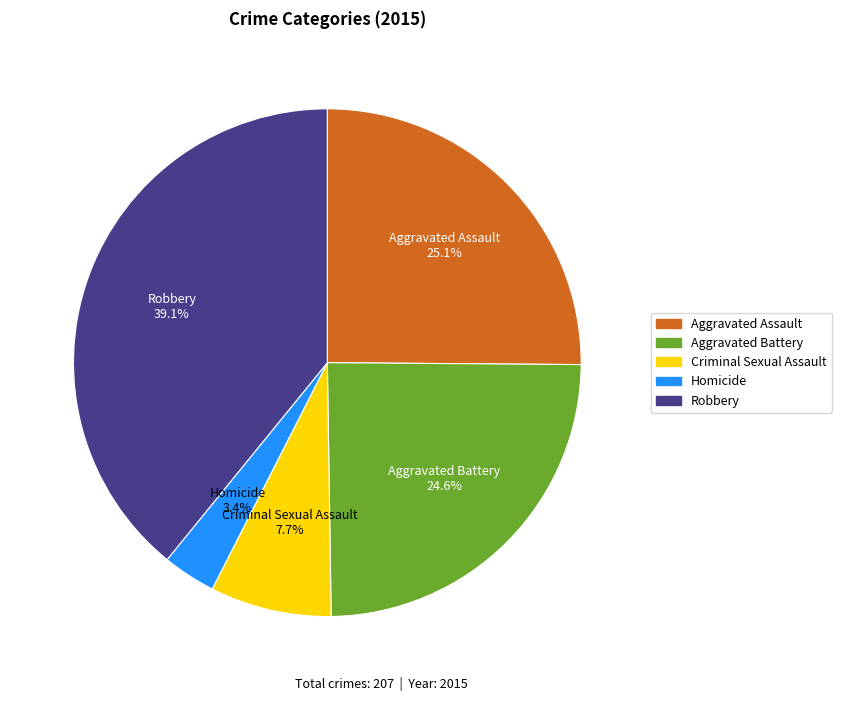

True or false: Aggravated Battery accounts for 34% of the total.

False